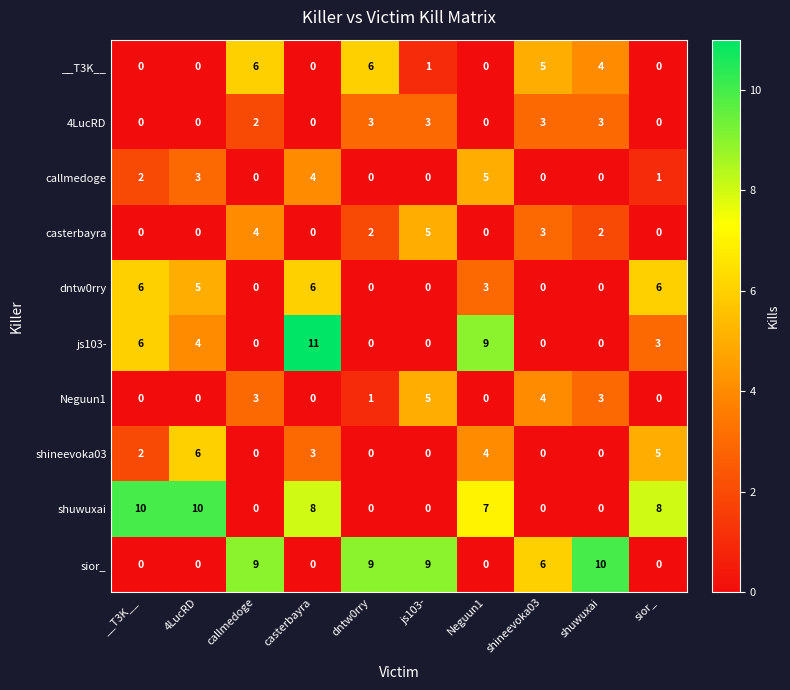

What is the average value of the sior_ series?

4